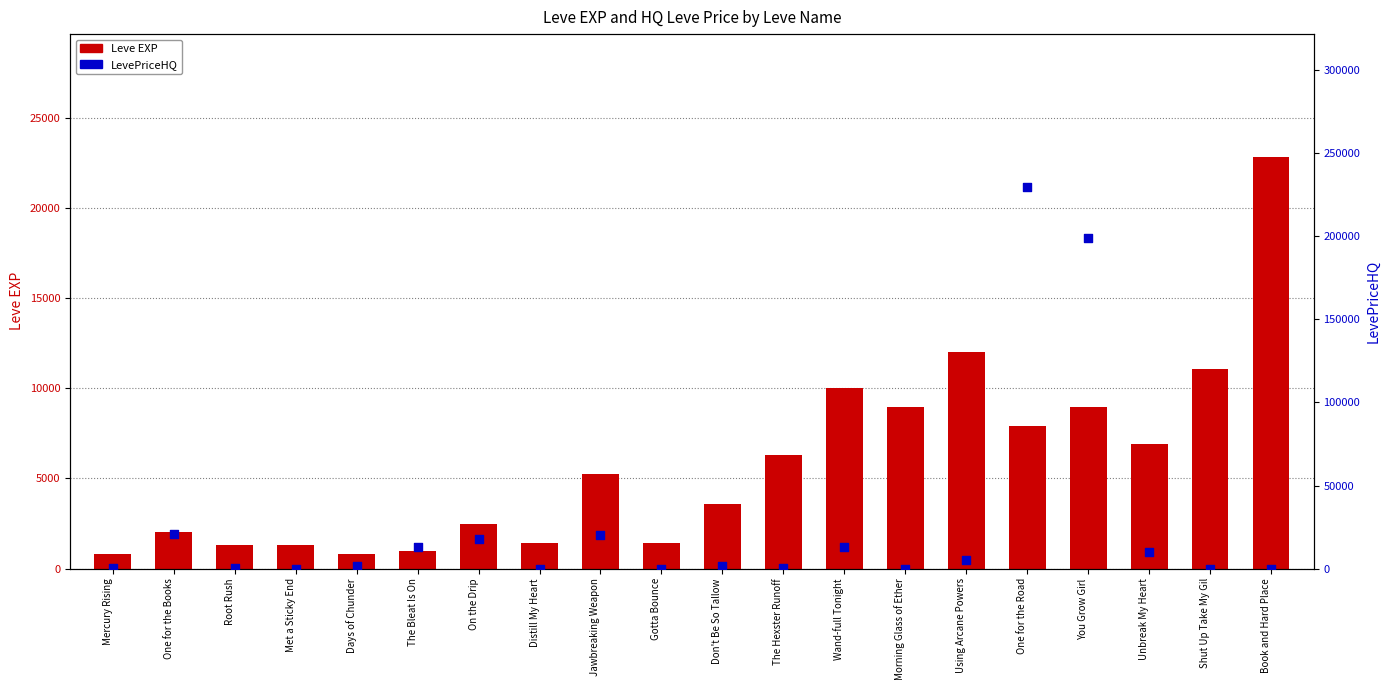

Which series has the widest spread of Y values?

LevePriceHQ